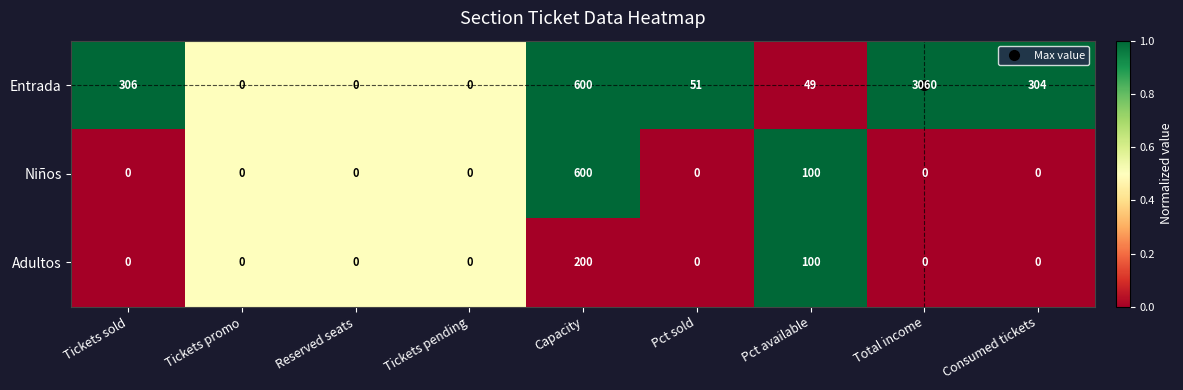

What is the difference between the maximum and second lowest values in the Entrada series?

3060